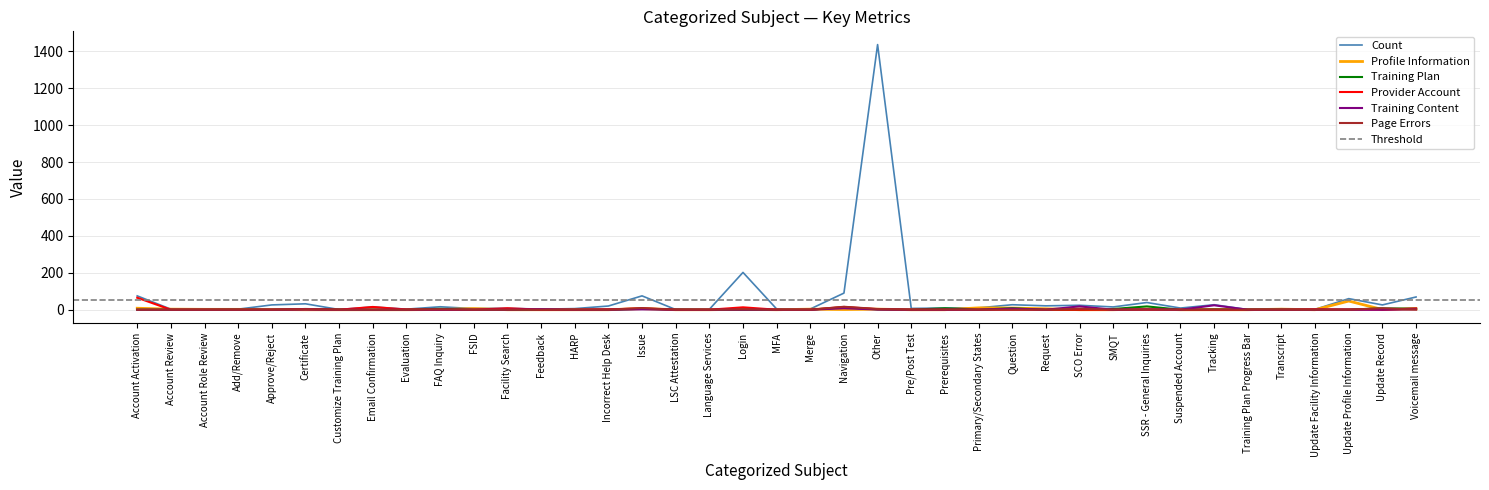

Where do Training Plan and Provider Account first cross each other?

Customize Training Plan and Email Confirmation